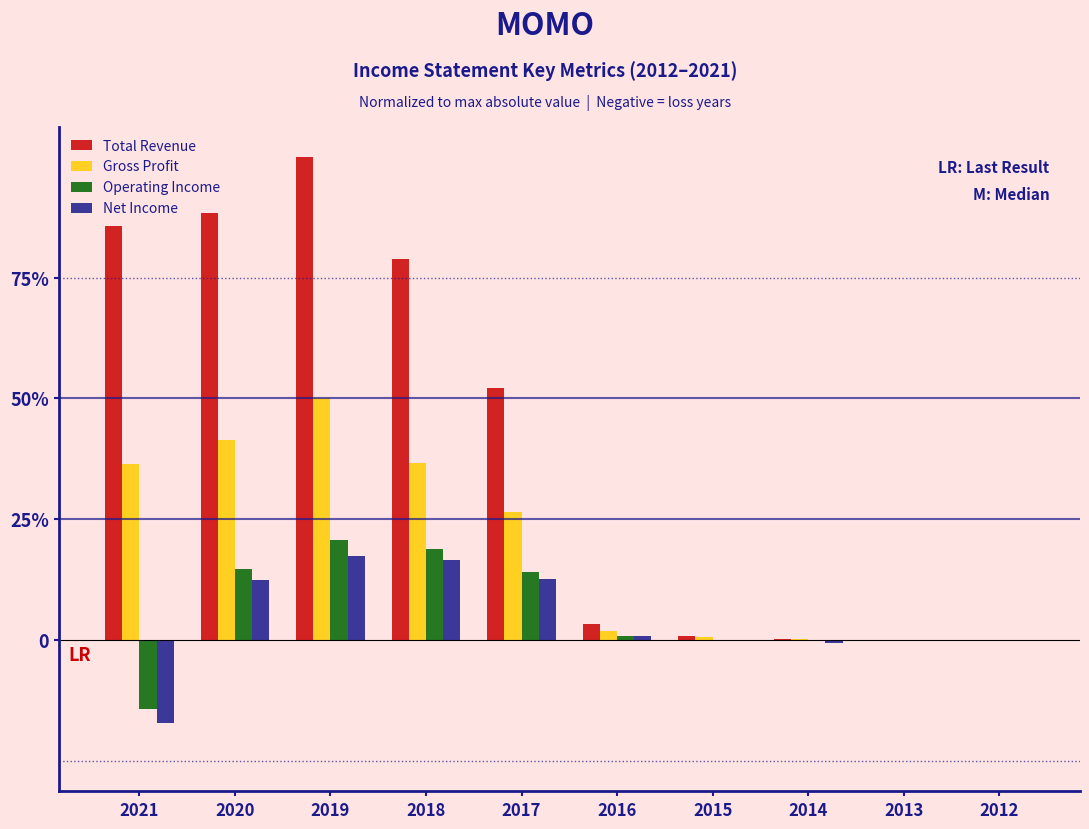

What are all the series names shown in the legend?

Total Revenue, Gross Profit, Operating Income, Net Income